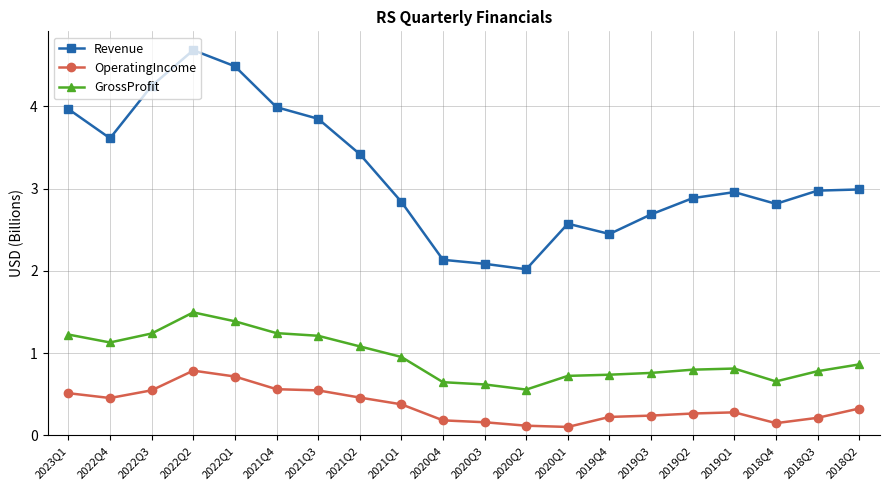

What is the label of the 6th point from the right?

2019Q3